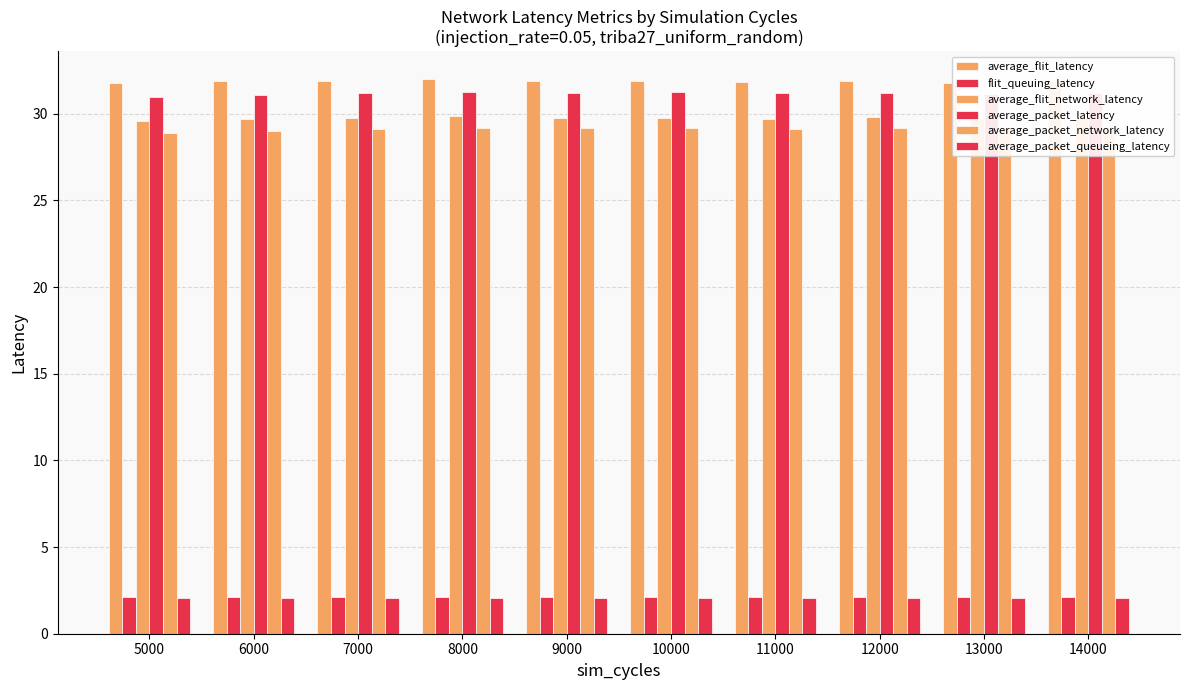

What is the value of the flit_queuing_latency bar at the 5th from the left?

2.1